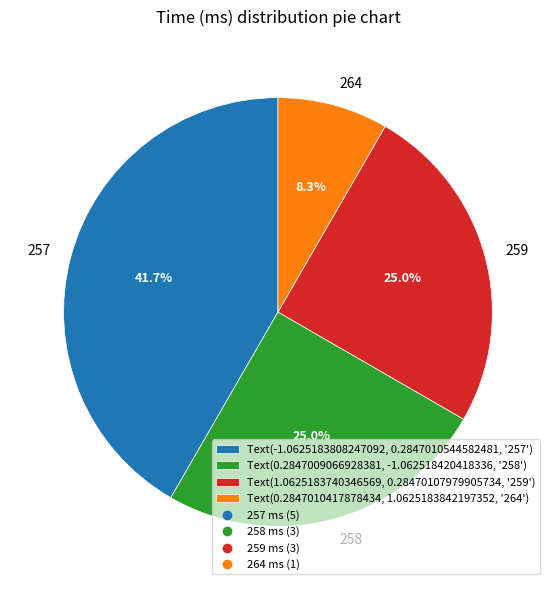

Is there a majority slice in this chart?

No